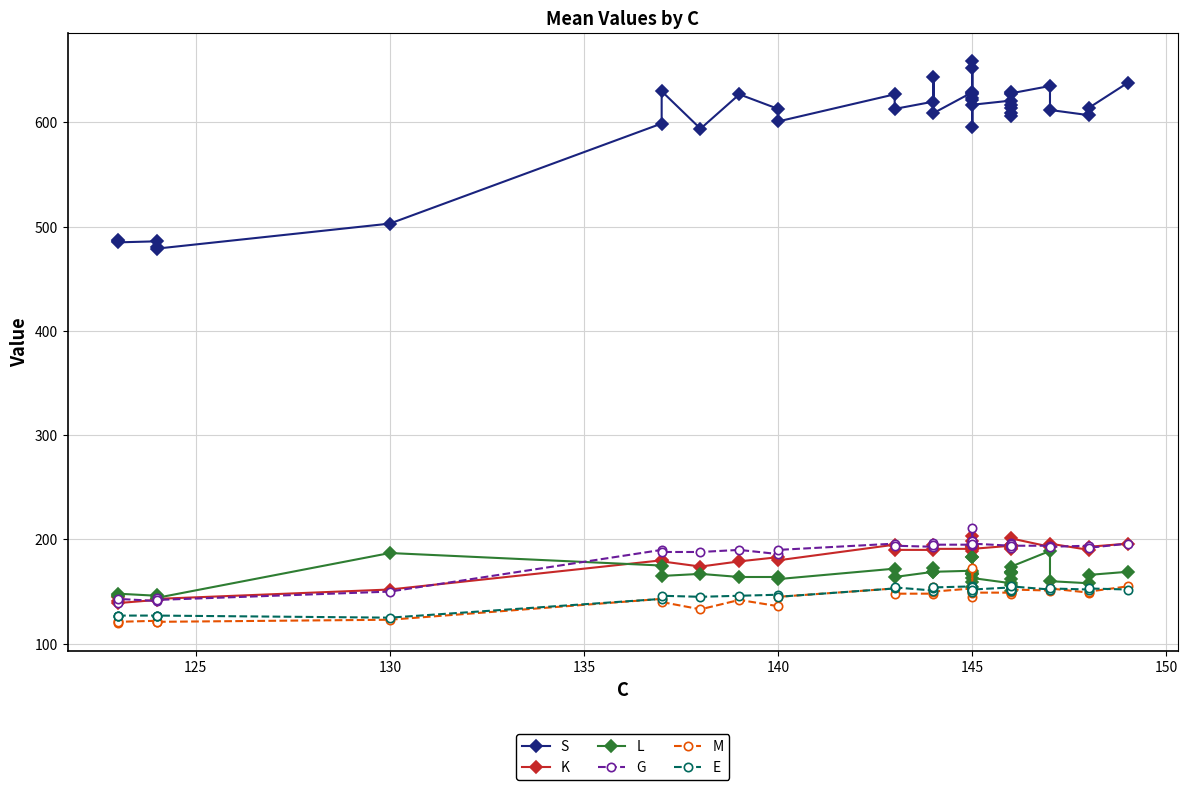

Which series has the largest range (max minus min)?

S